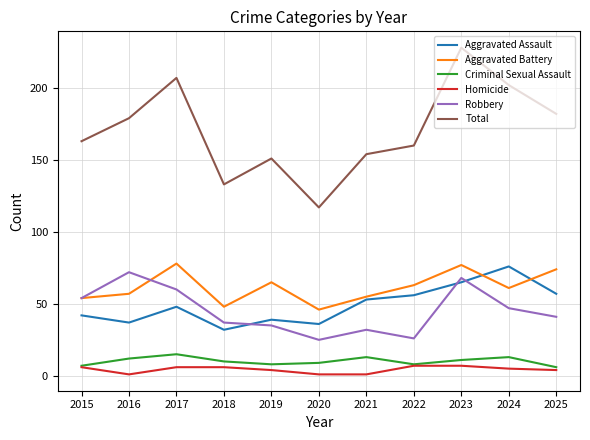

In Aggravated Battery, how many points are higher than both neighbors (excluding endpoints)?

3